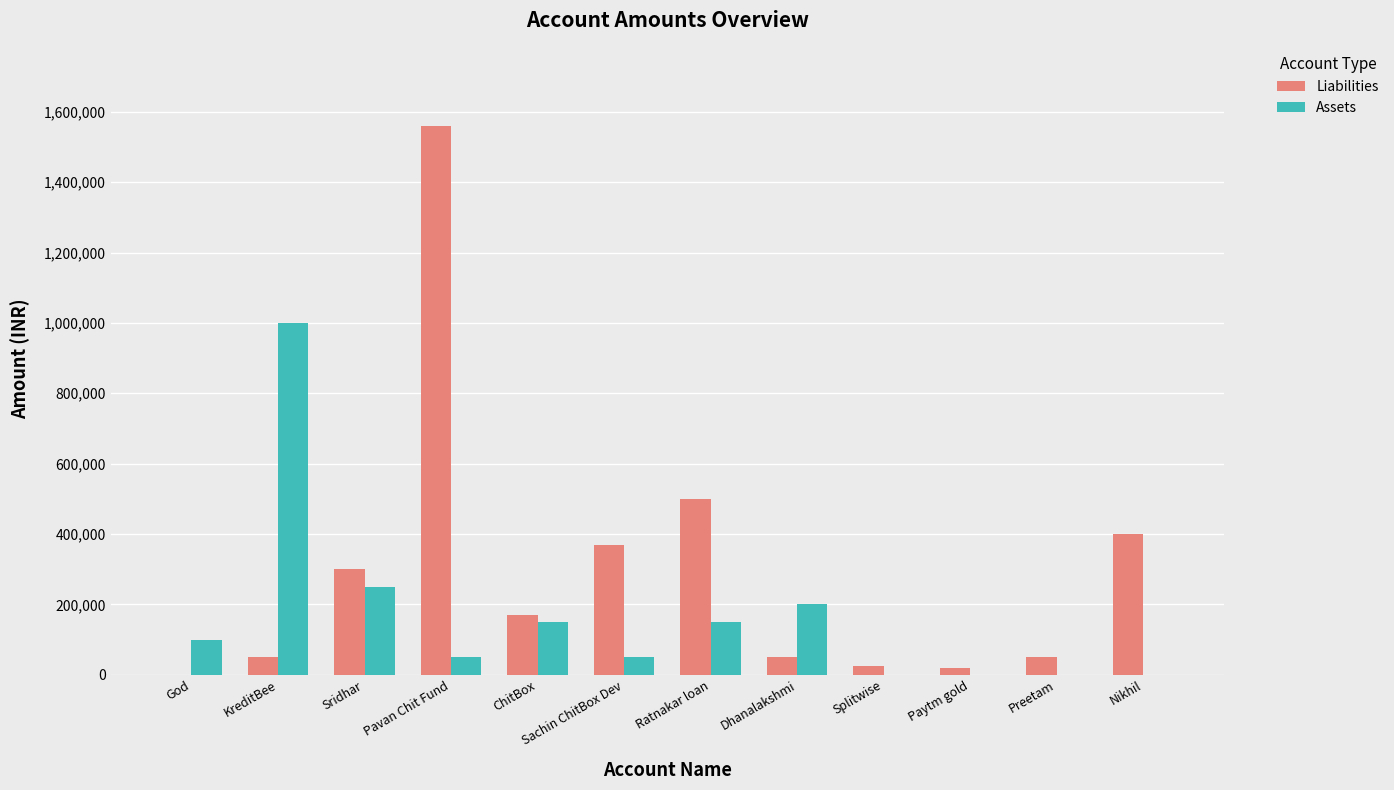

Reading left to right, transcribe all the data shown in this chart.

Liabilities: 0	50000	300000	1560000	170000	369000	500000	50000	26000	18000	50000	400000
Assets: 100000	1000000	250000	50000	150000	50000	150000	200000	0	0	0	0